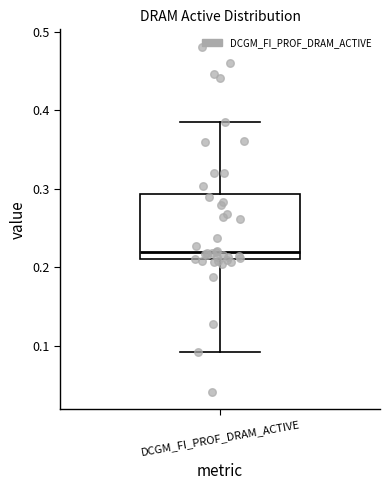

Where is the upper edge of the box for DCGM_FI_PROF_DRAM_ACTIVE on the y-axis? The values are not printed on the chart, so give them approximately, as read against the axis.

0.29